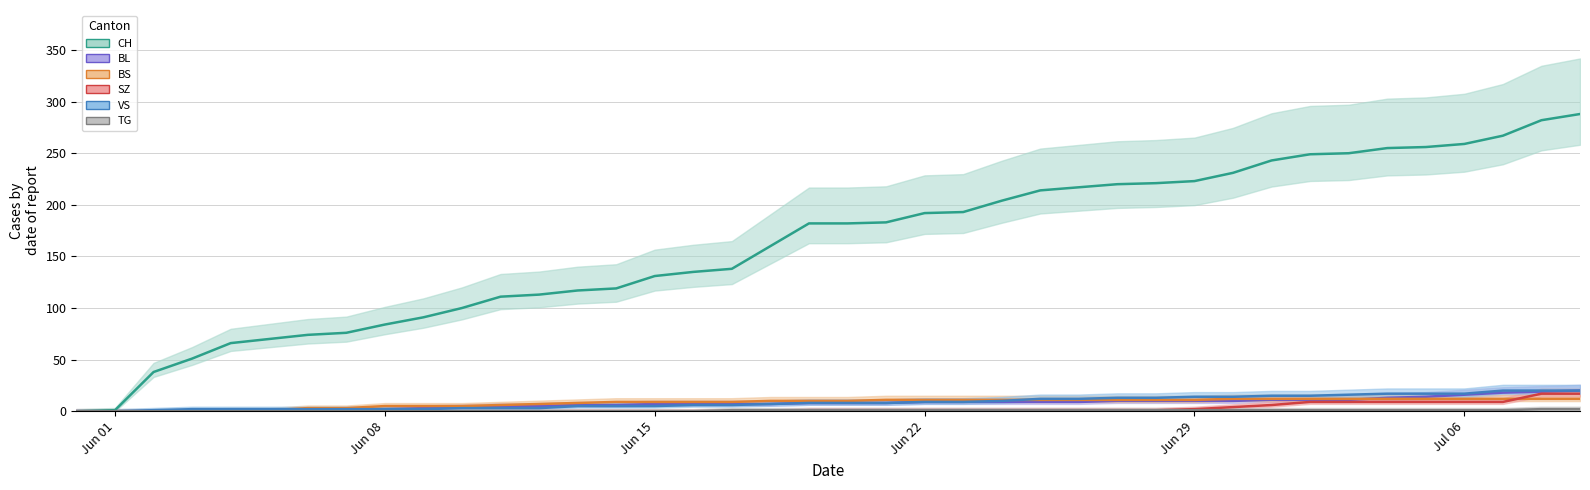

At which label does CH reach its minimum?

Jun 01